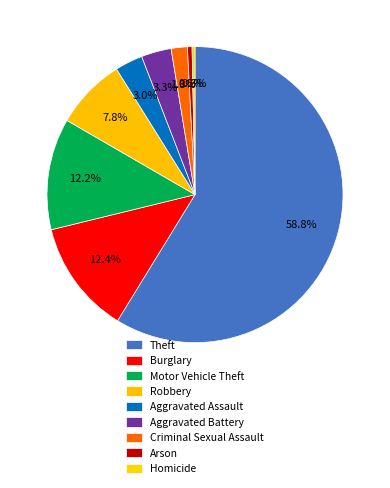

How many segments does this pie chart have?

9